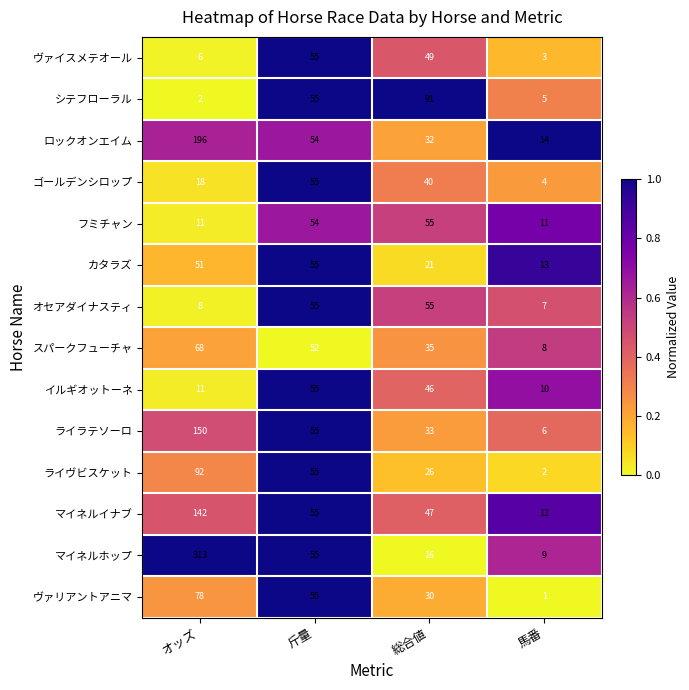

List the labels in order of ヴァリアントアニマ value, largest first.

オッズ, 斤量, 総合値, 馬番